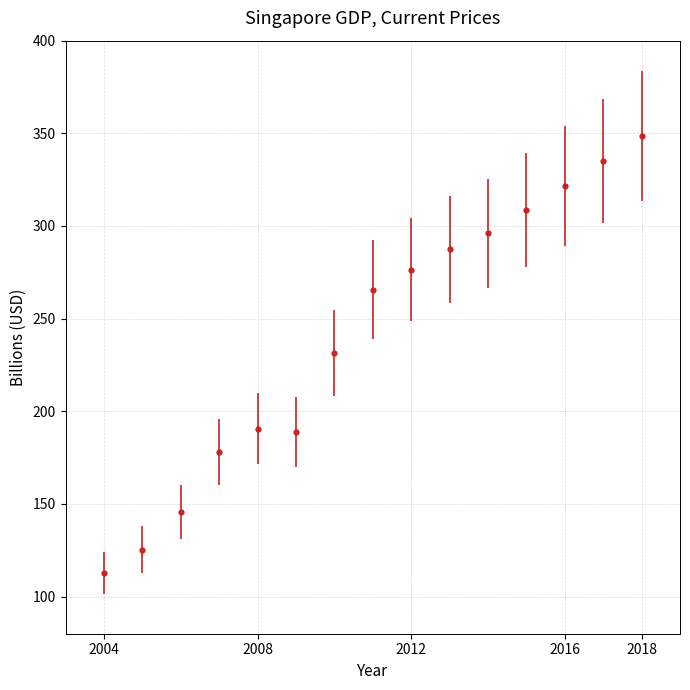

True or false: there are more than 2 points higher than both neighbors.

False